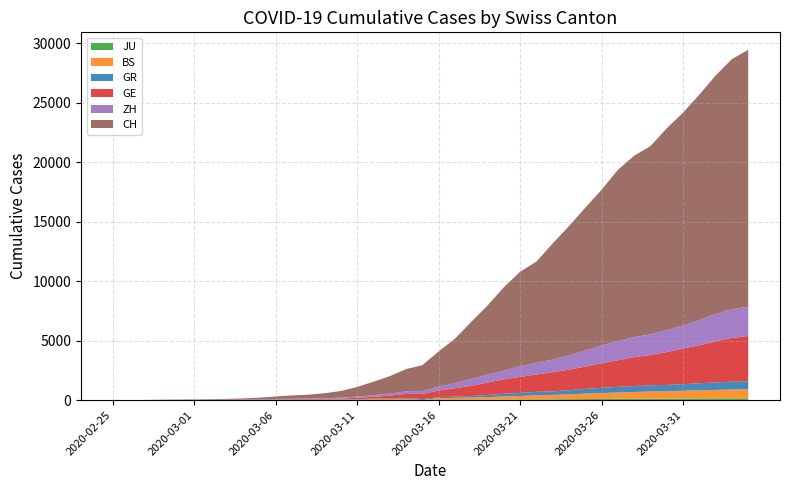

Reading right to left, list all the values displayed in this chart.

CH: 21583	21007	20030	18936	17872	16947	15827	15225	14384	13081	11990	10850	9746	8506	7912	7022	5794	4807	3727	2959	2165	1870	1463	1125	807	570	419	327	280	219	142	97	69	50	36	30	20	8	4	0
ZH: 2451	2418	2290	2126	1937	1849	1723	1691	1617	1490	1358	1213	1067	978	919	711	679	568	429	326	250	218	163	140	101	62	49	40	34	29	23	15	13	10	7	6	2	2	0	0
GE: 3816	3678	3469	3180	3003	2761	2547	2436	2231	2073	1870	1729	1611	1453	1350	1212	1041	863	710	556	435	351	227	155	114	80	60	45	43	30	20	16	14	11	10	9	5	1	1	0
GR: 657	649	622	592	547	535	519	495	474	433	393	343	300	284	258	226	182	128	101	84	71	56	53	43	31	22	18	18	17	16	14	12	9	9	6	6	6	2	2	0
BS: 767	754	714	687	653	617	605	569	530	501	462	410	374	356	297	270	220	181	164	143	0	100	92	73	49	33	28	24	21	15	8	3	3	1	1	1	1	1	0	0
JU: 154	149	149	145	140	128	127	119	114	100	92	82	69	61	54	44	36	32	29	25	19	18	17	12	7	7	7	5	5	4	4	2	2	1	1	1	1	1	0	0